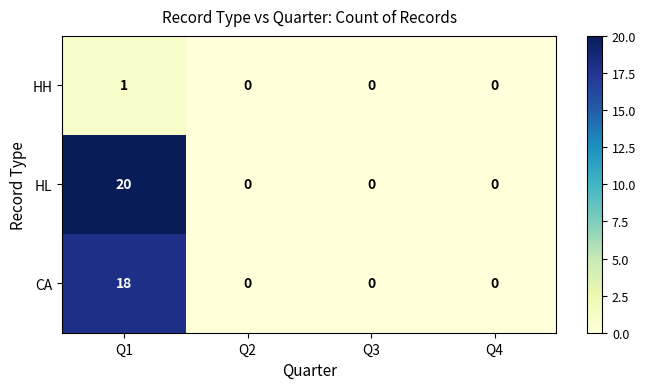

What is the total value across all series at Q1?

39